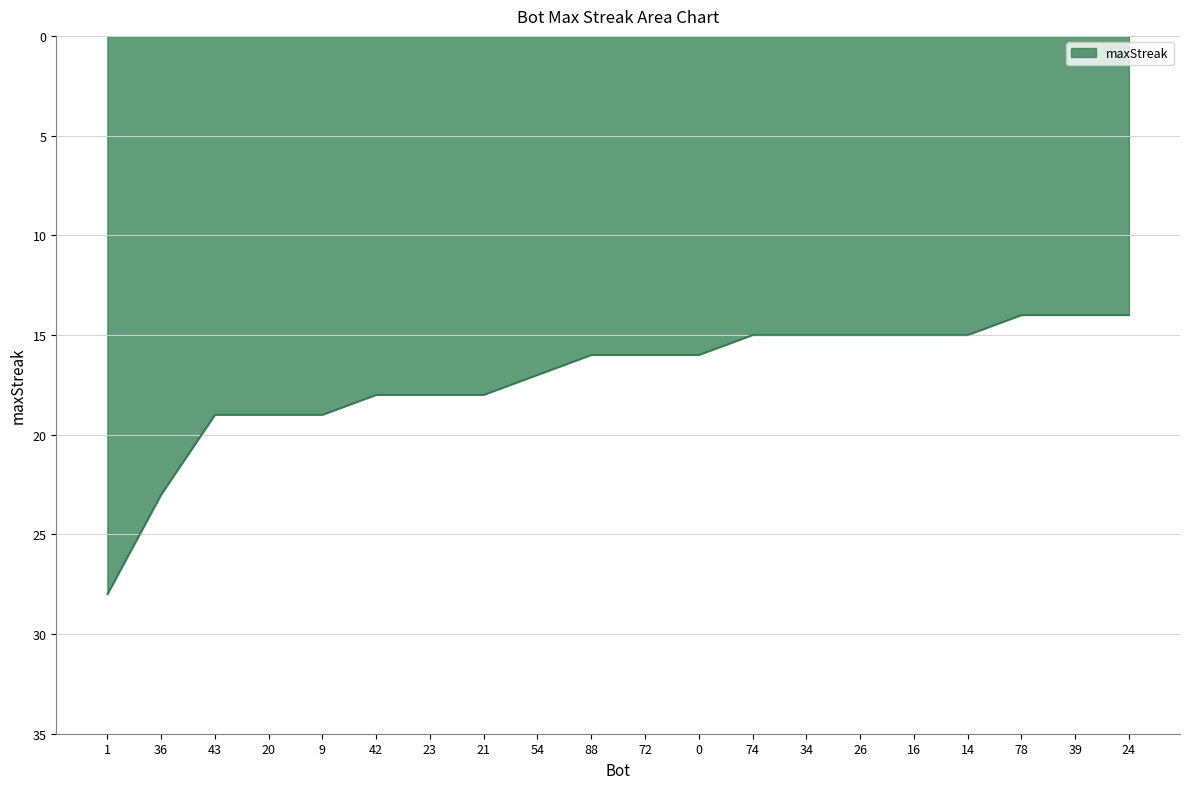

Which label corresponds to the largest value in the chart?

1